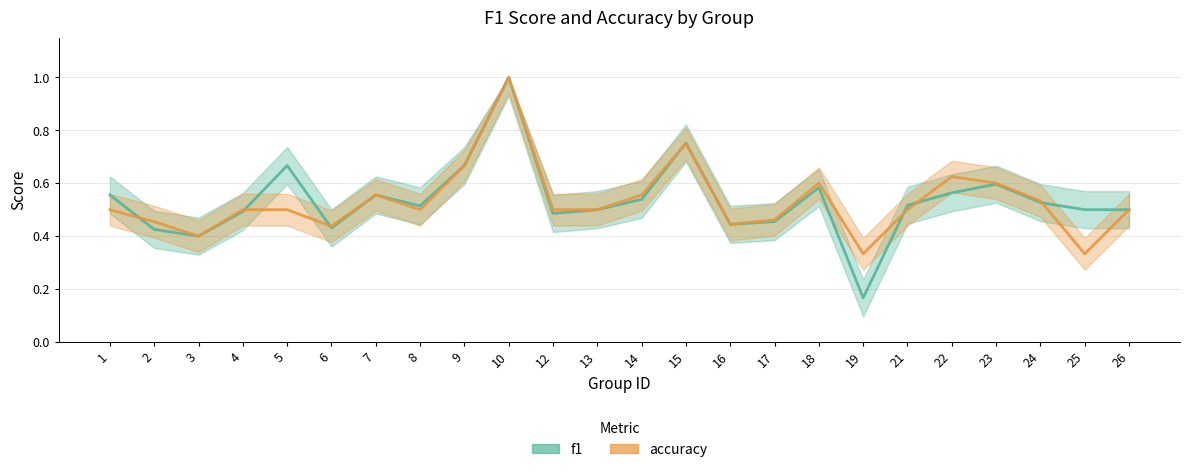

Which series has the largest range (max minus min)?

f1